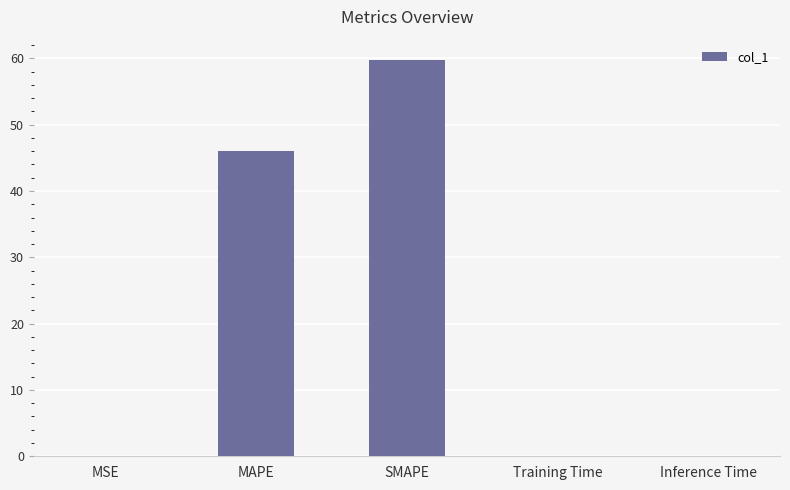

The chart shows a value of 59.8 at SMAPE. True or false?

True